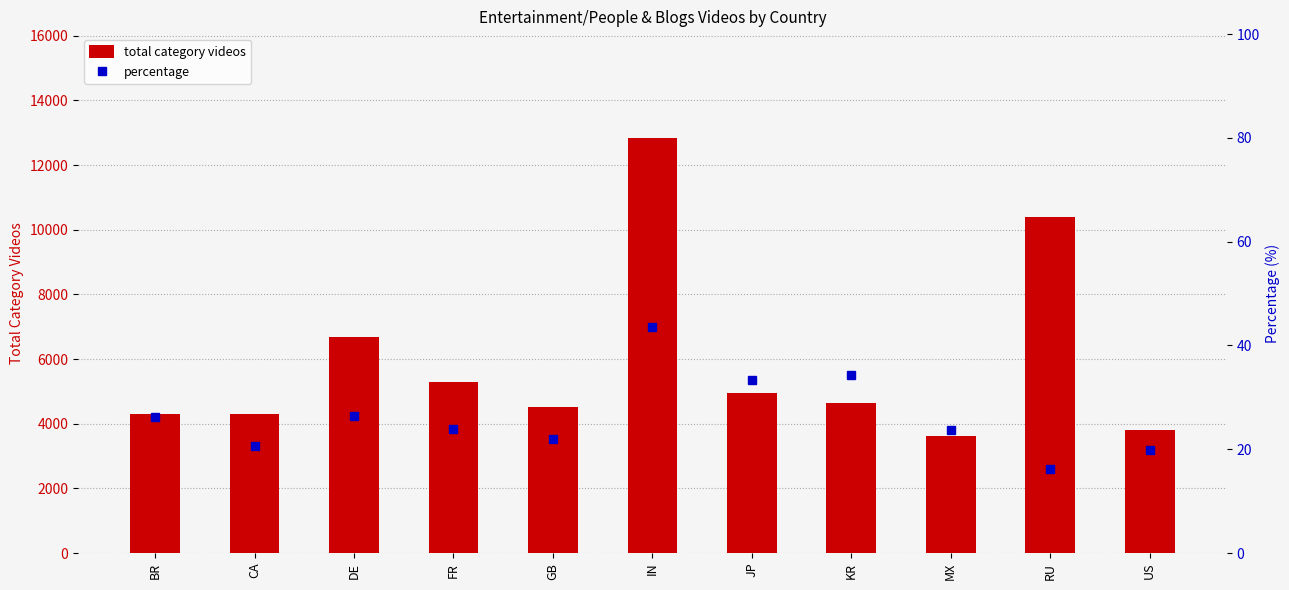

At which label does total category videos first exceed 4625?

DE